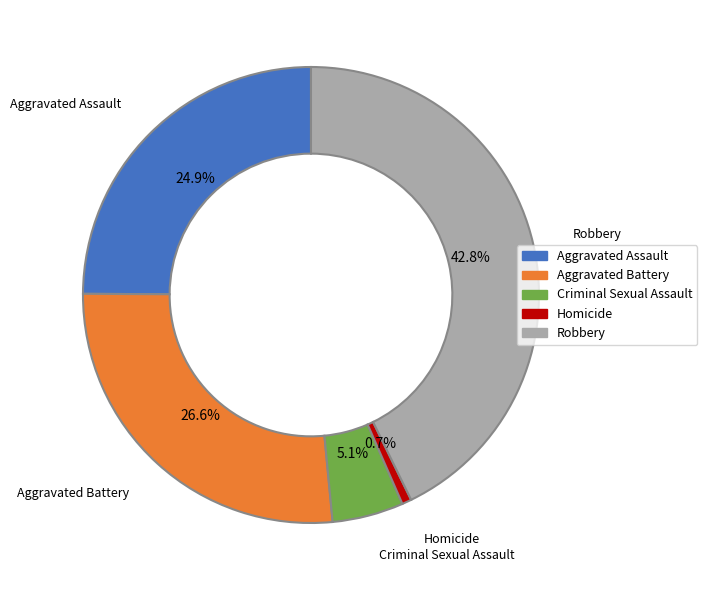

Is there a majority slice in this chart?

No